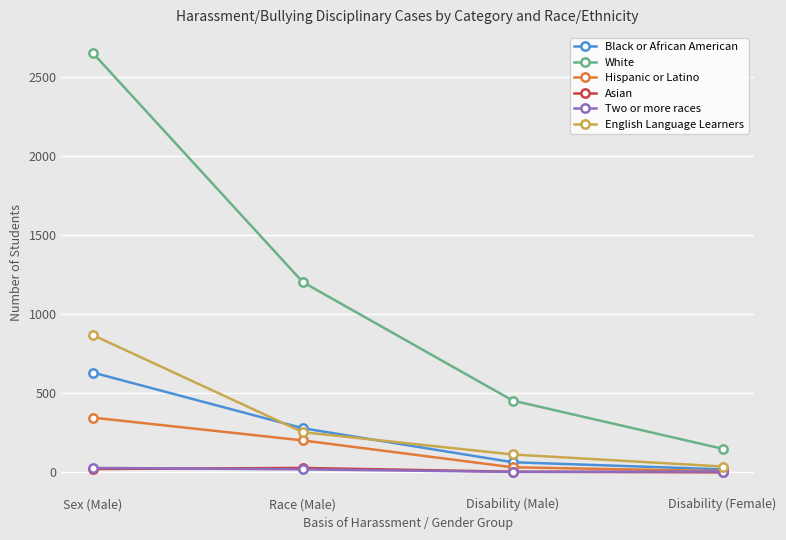

The value of Asian at Disability (Female) is 0. True or false?

True